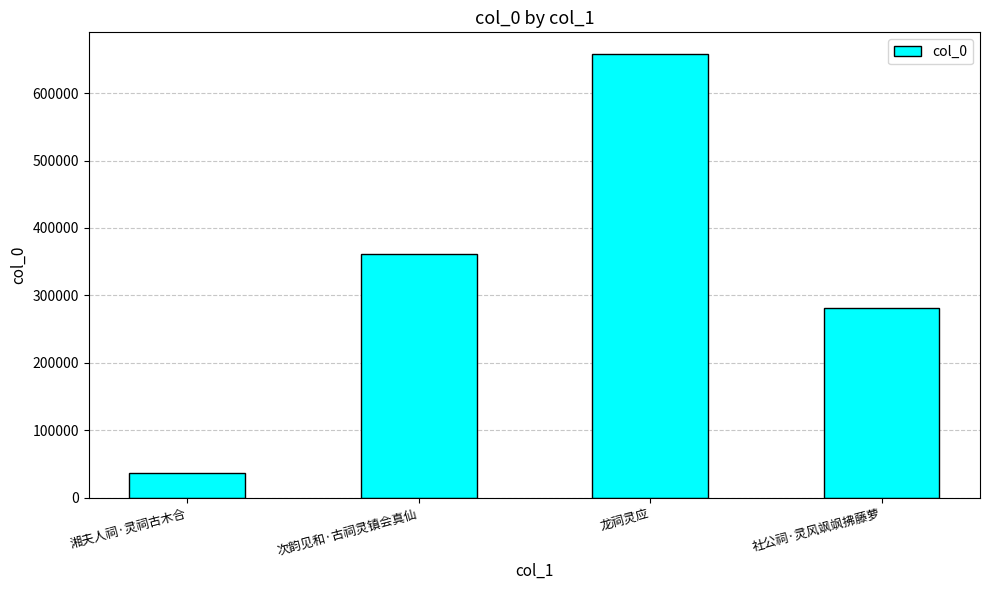

Does the chart contain any negative values?

No